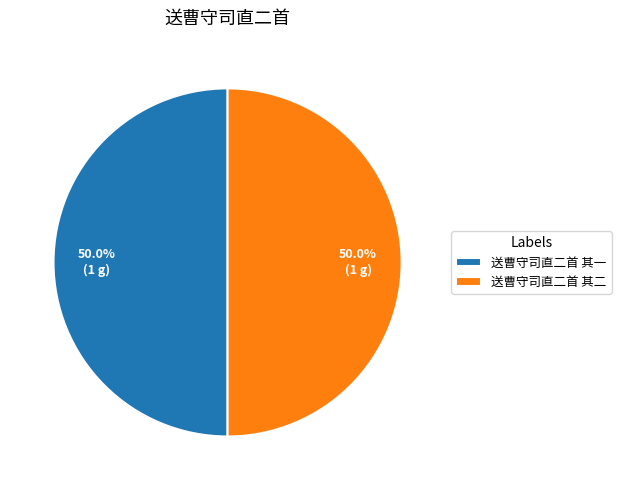

Approximately how many times larger is the value at 送曹守司直二首 其二 compared to 送曹守司直二首 其一?

1.0